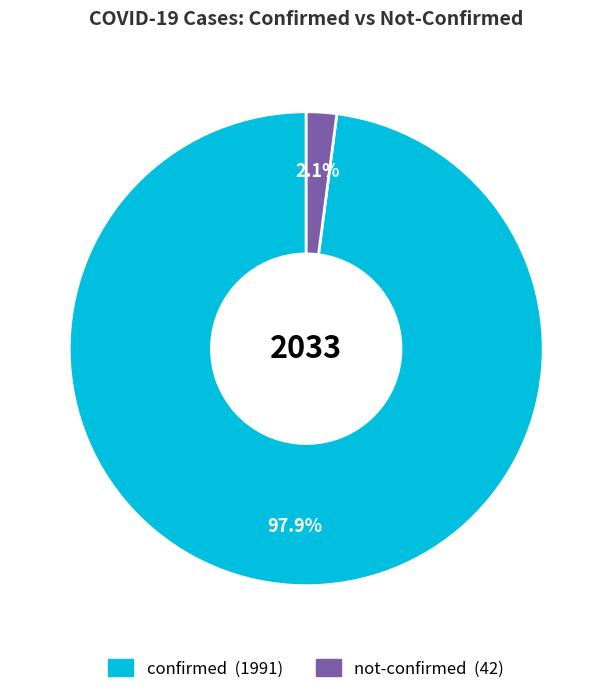

Which has a higher value, not-confirmed or confirmed?

confirmed